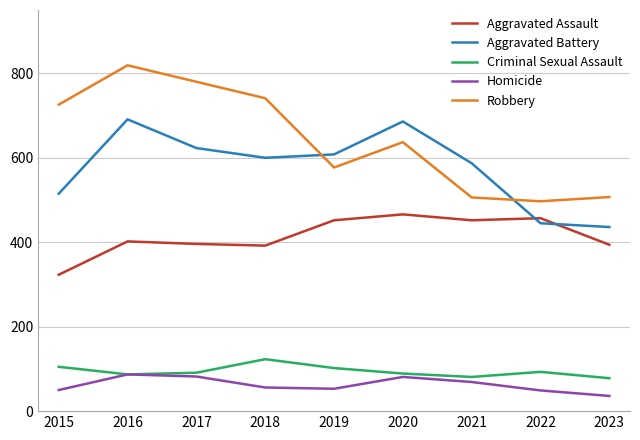

True or false: Homicide and Aggravated Assault cross at least once.

False